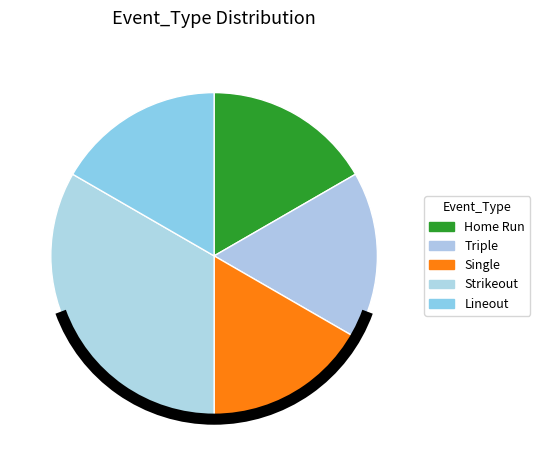

True or false: Single accounts for 18% of the total.

True